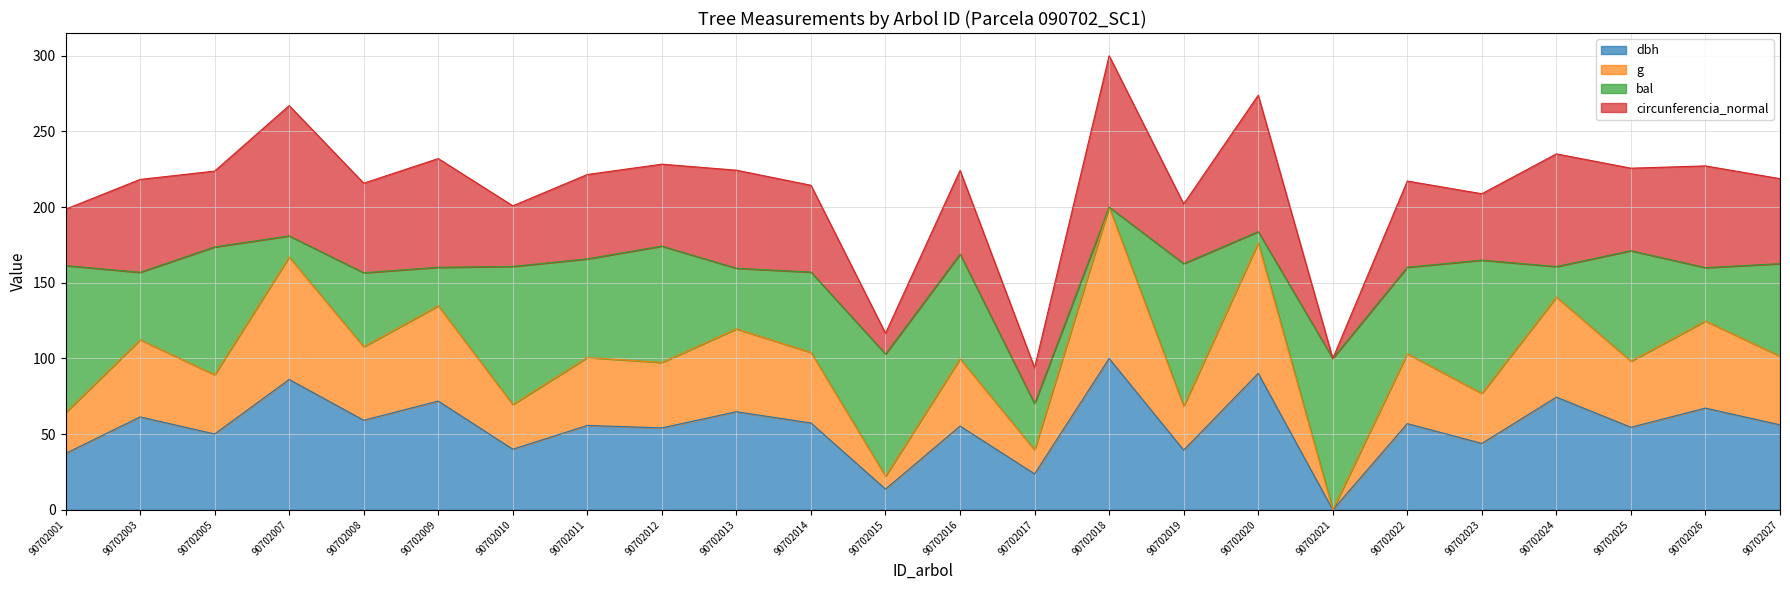

At which label does dbh reach its minimum?

90702021